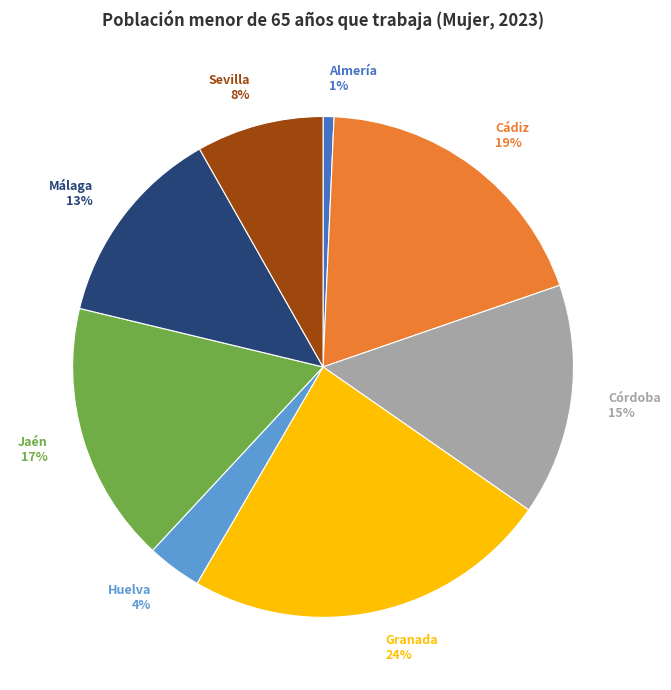

Do Jaén and Almería together represent more than half of the pie?

No